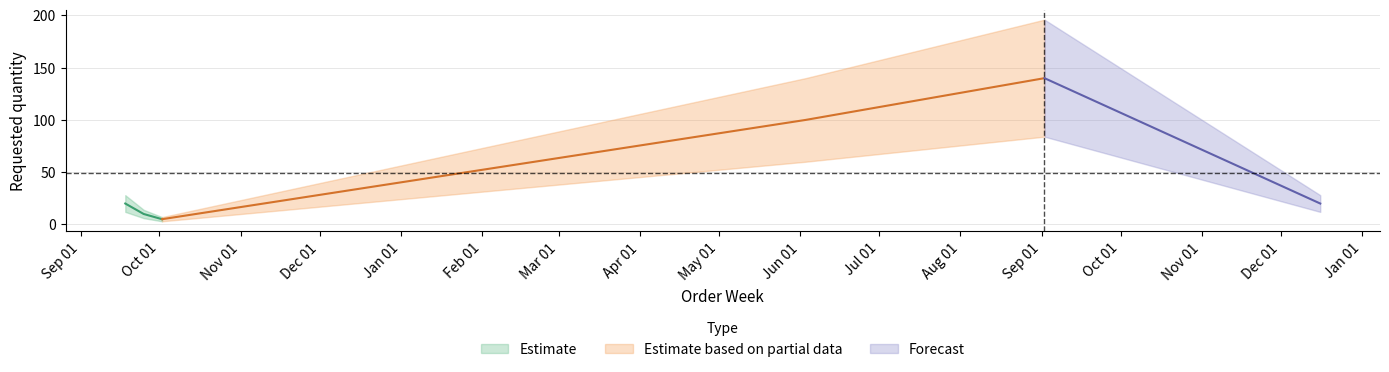

At which category does the chart reach its peak across all series?

2024-09-02